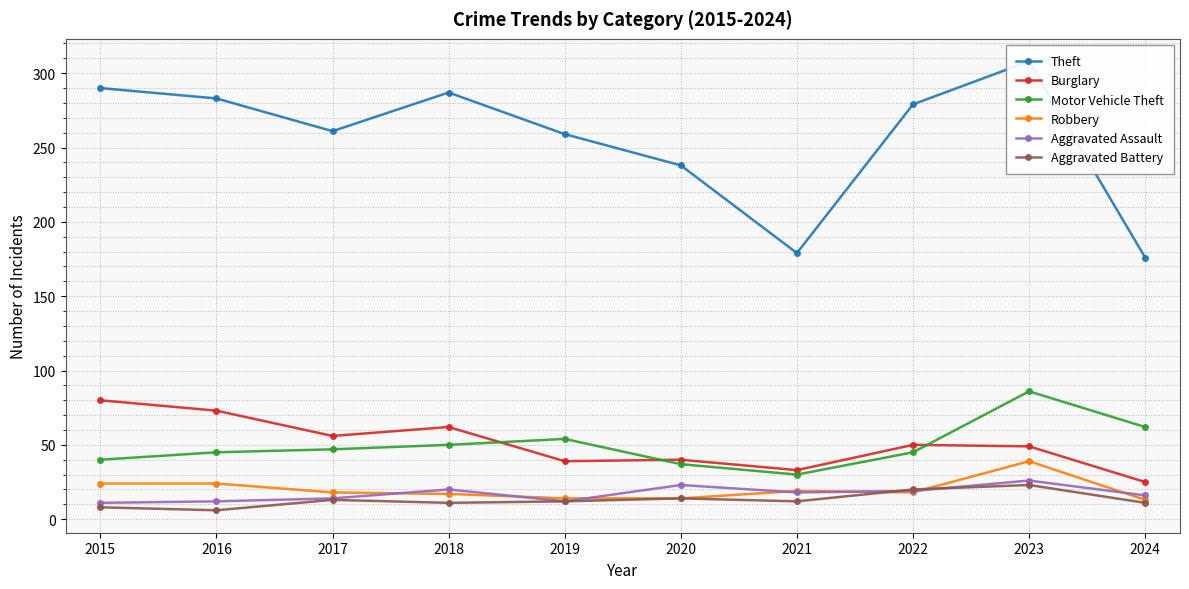

How many interior local peaks does the Aggravated Assault series have?

3